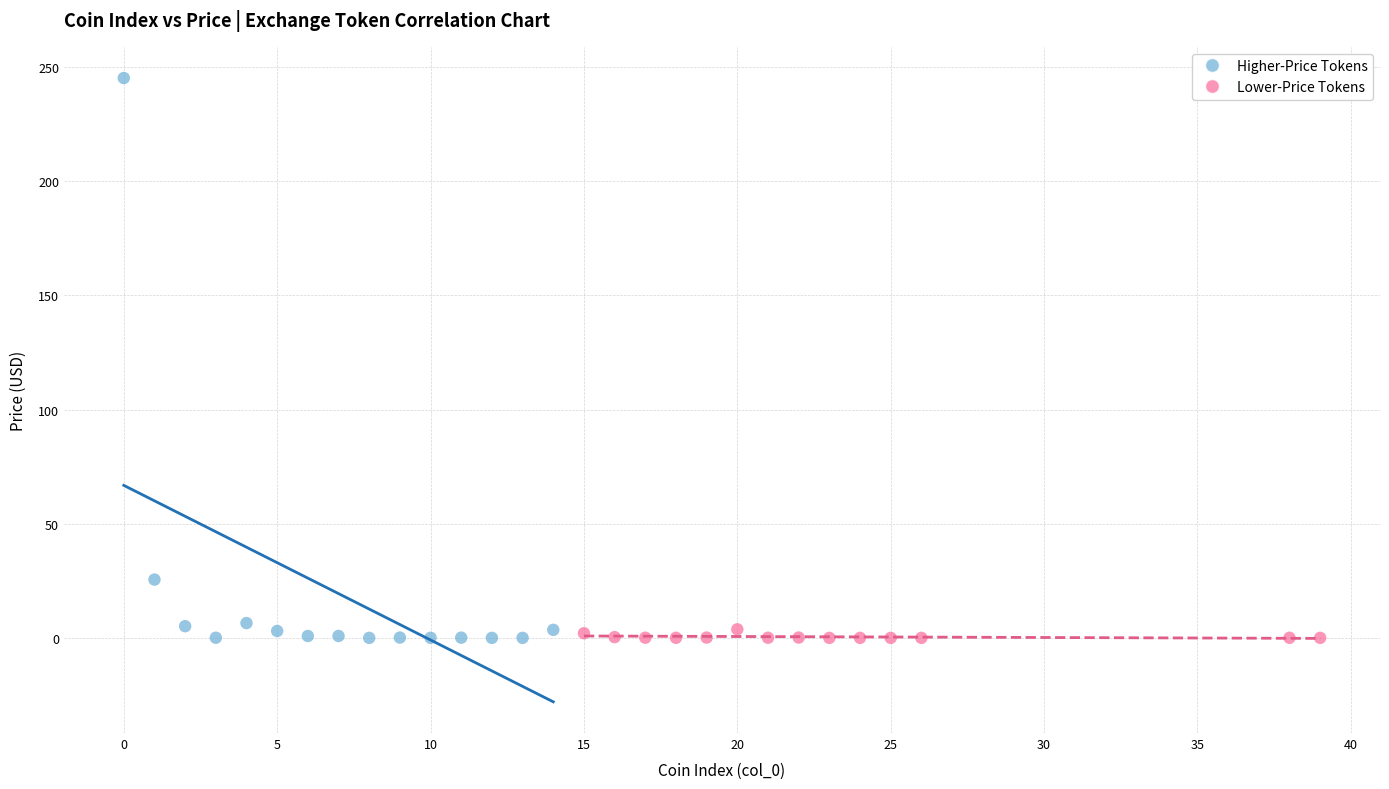

Which series reaches the maximum Y coordinate?

Higher-Price Tokens